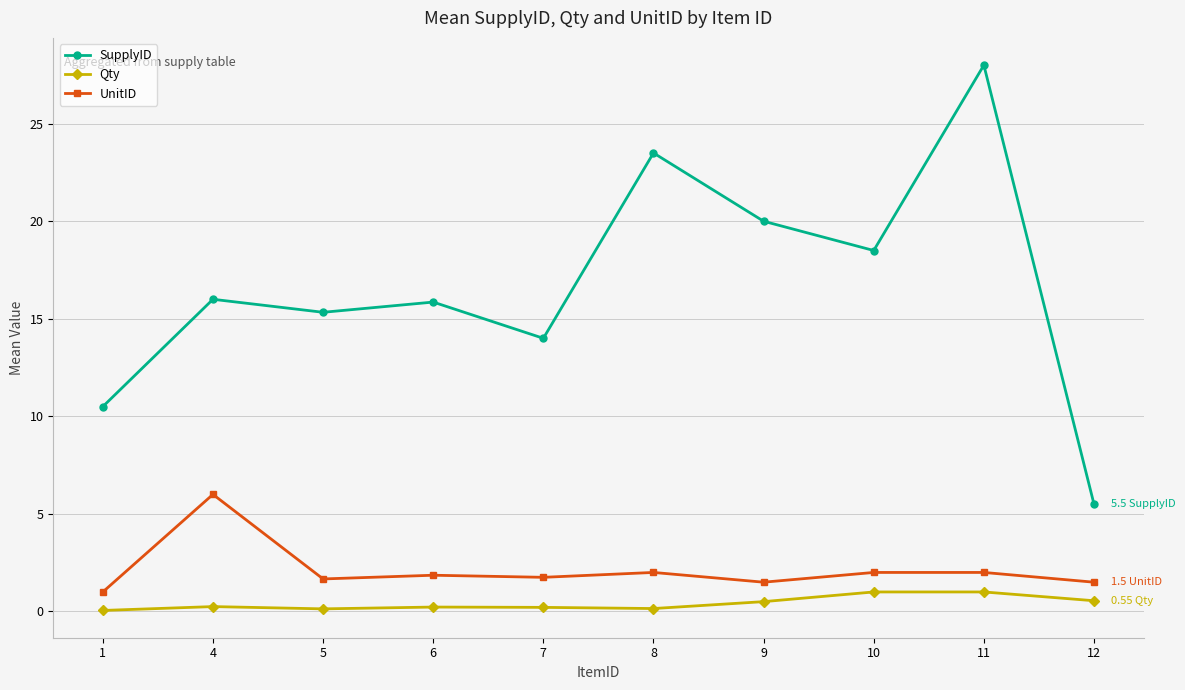

True or false: UnitID and Qty cross at least once.

False